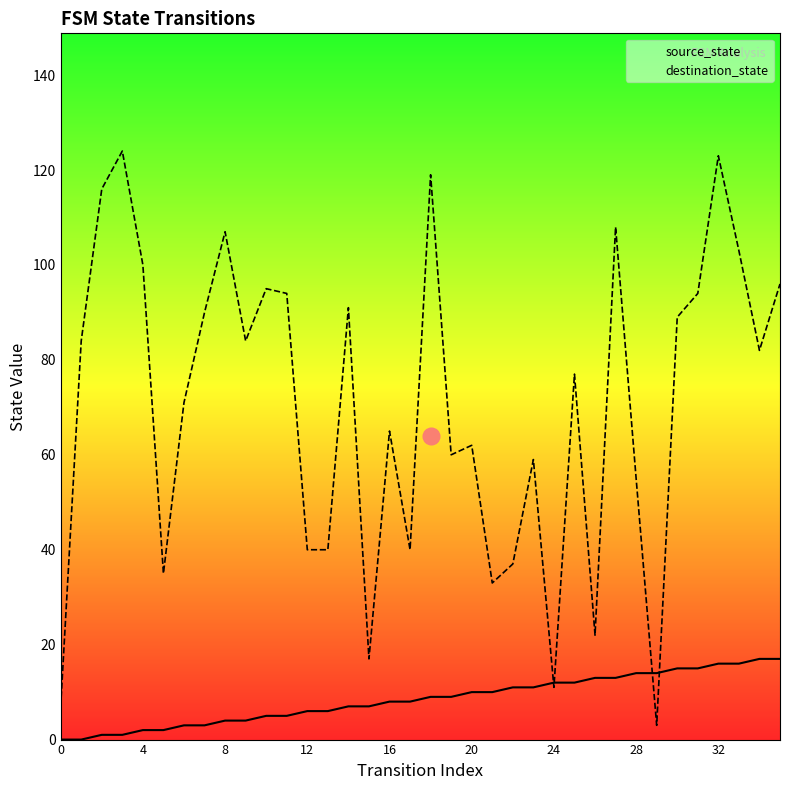

What is the sum of all destination_state values?

2533